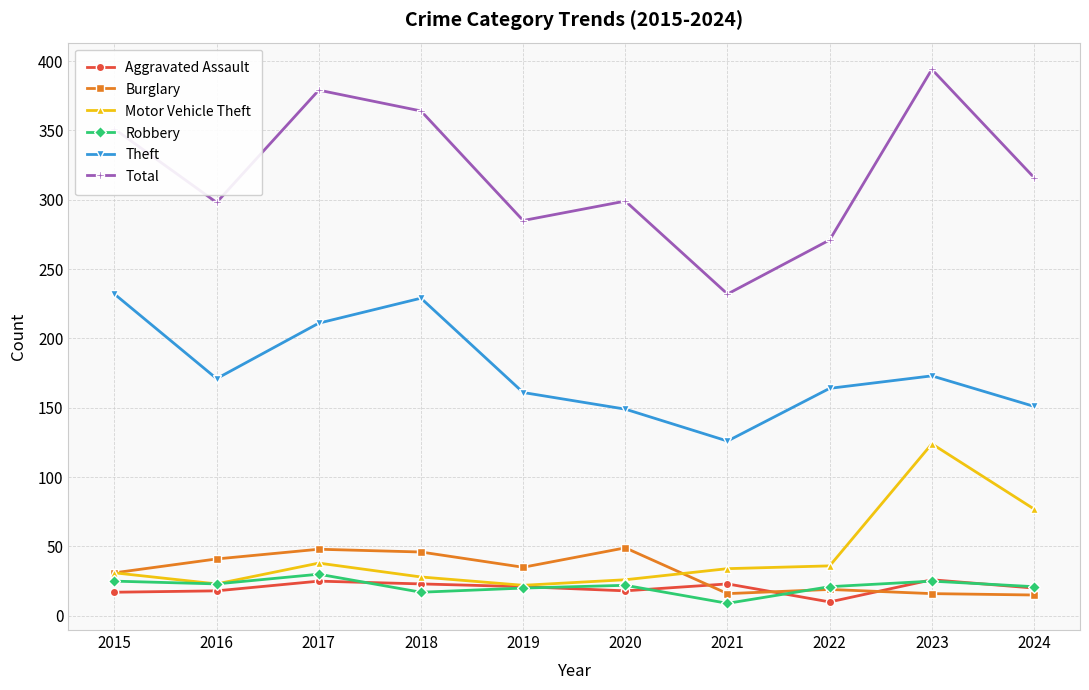

True or false: Burglary and Total cross at least once.

False